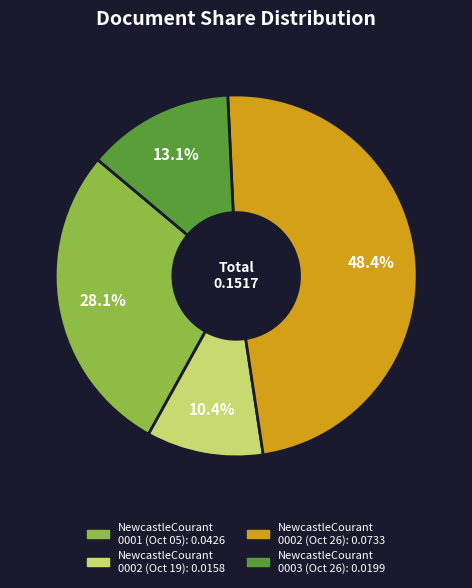

Is there any slice that represents more than half of the pie?

No